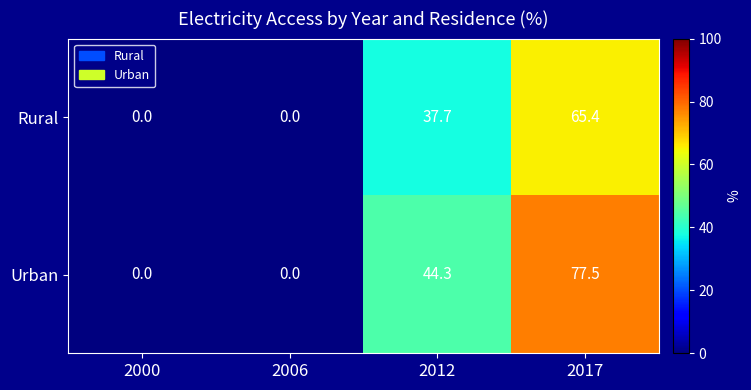

At how many categories does at least one series exceed 65?

1